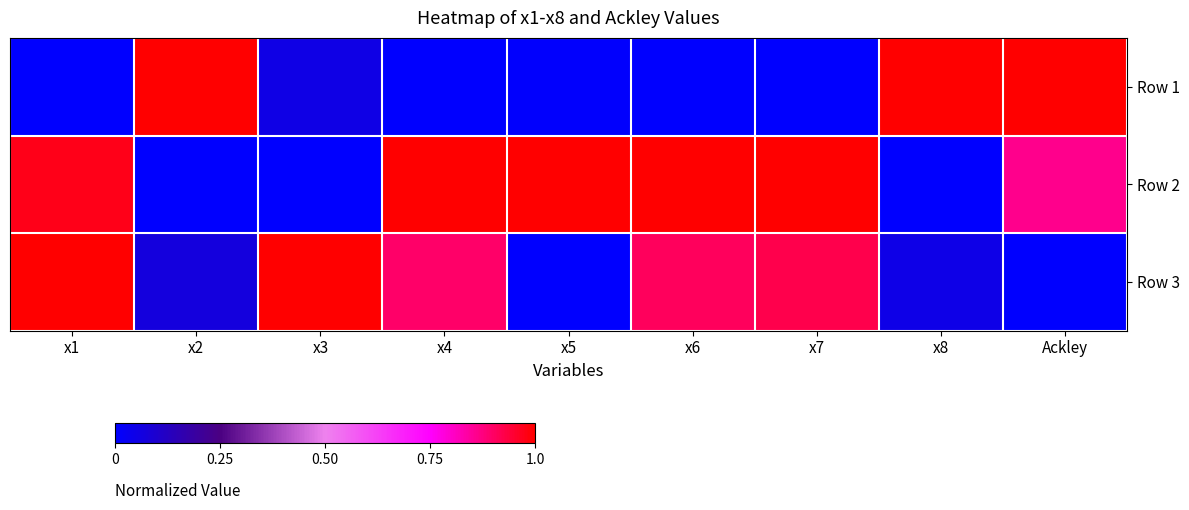

Which has a higher value, Ackley or x1?

Ackley